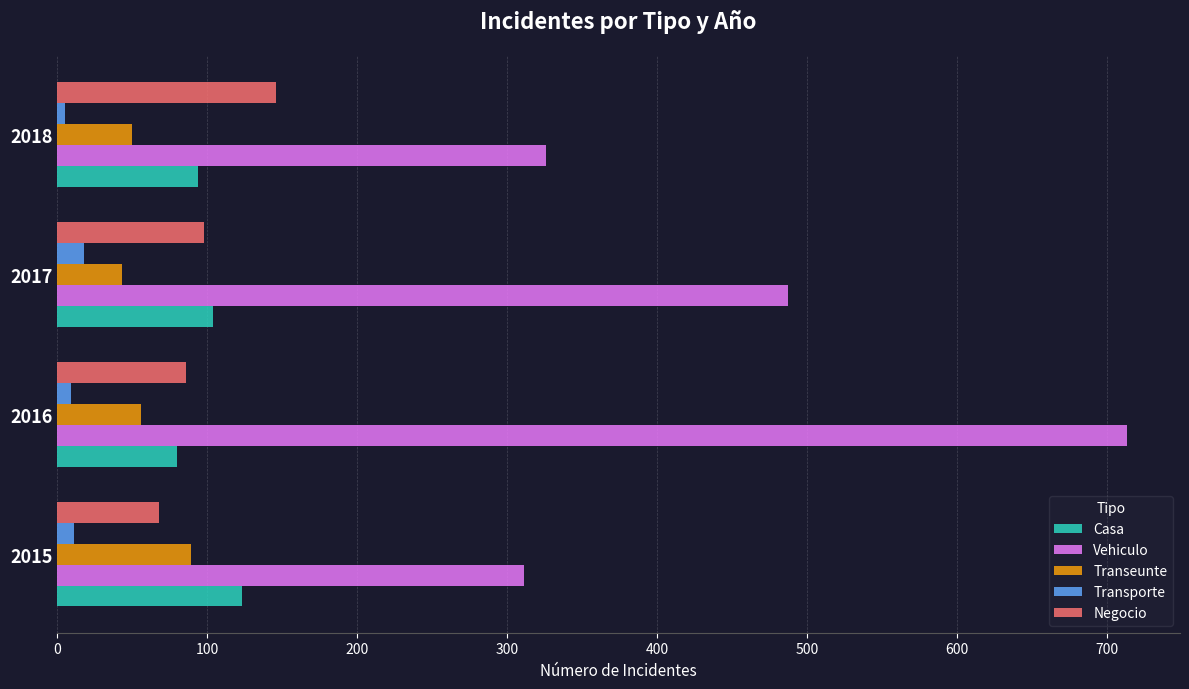

Which series changed the most between 2016 and 2017?

Vehiculo